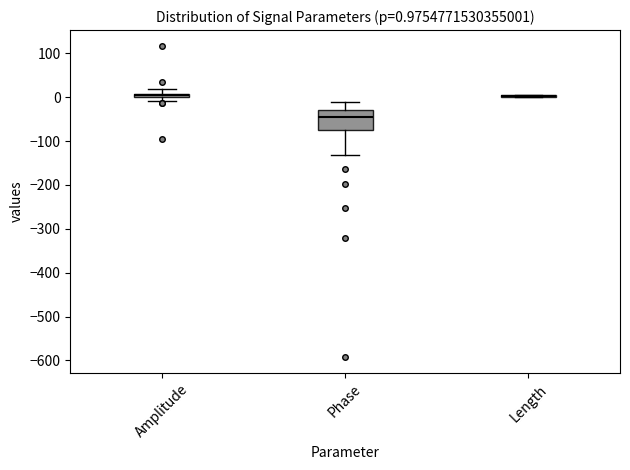

Which box is the tallest, from its lower edge to its upper edge?

Phase